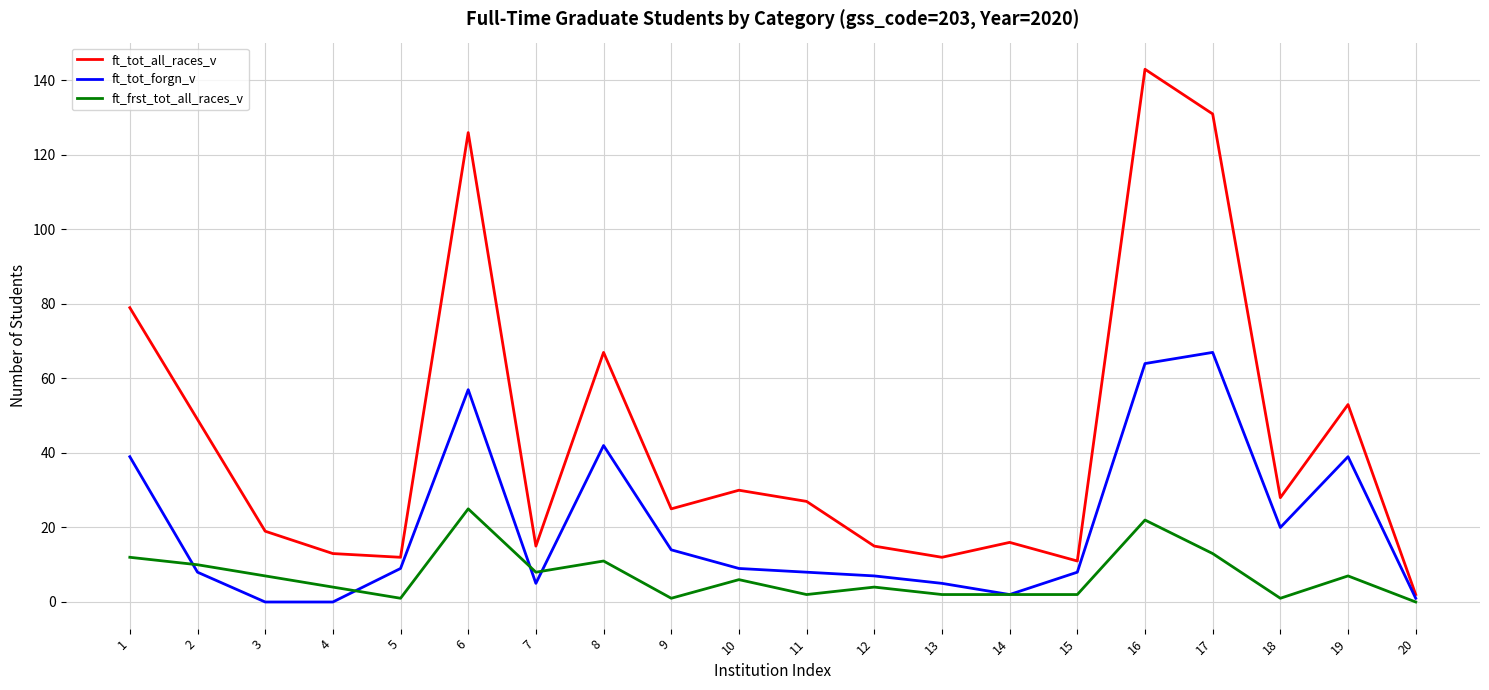

True or false: ft_frst_tot_all_races_v has a value of 4 at 4.

True